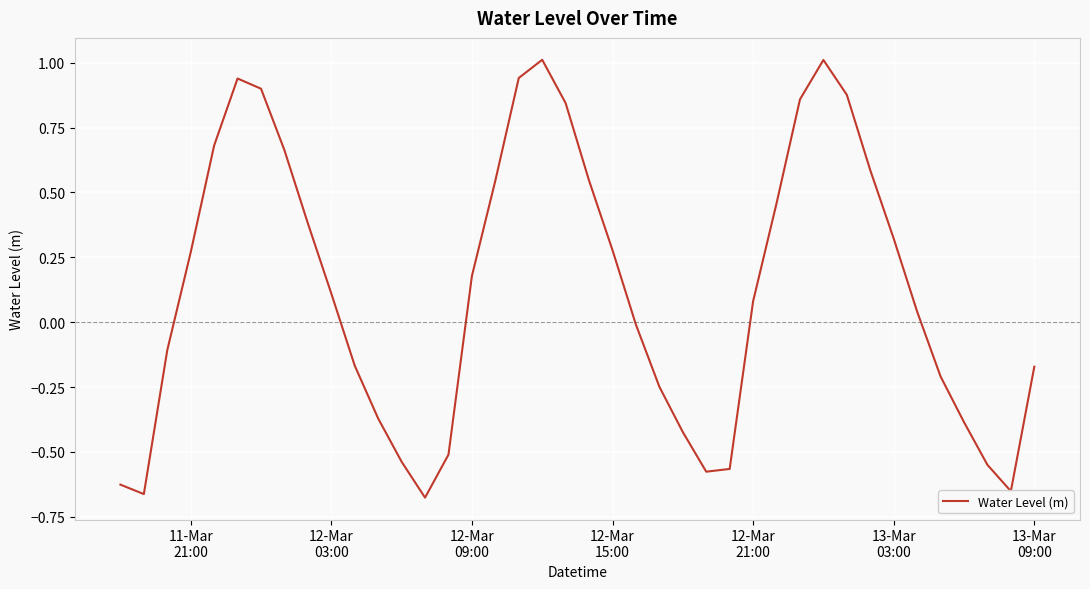

What is the difference between the maximum and minimum values?

1.7